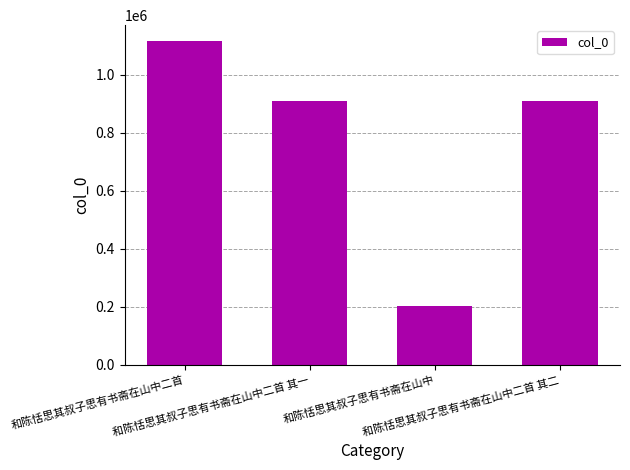

What position from the right is 和陈恬思其叔子思有书斋在山中二首 其一?

3